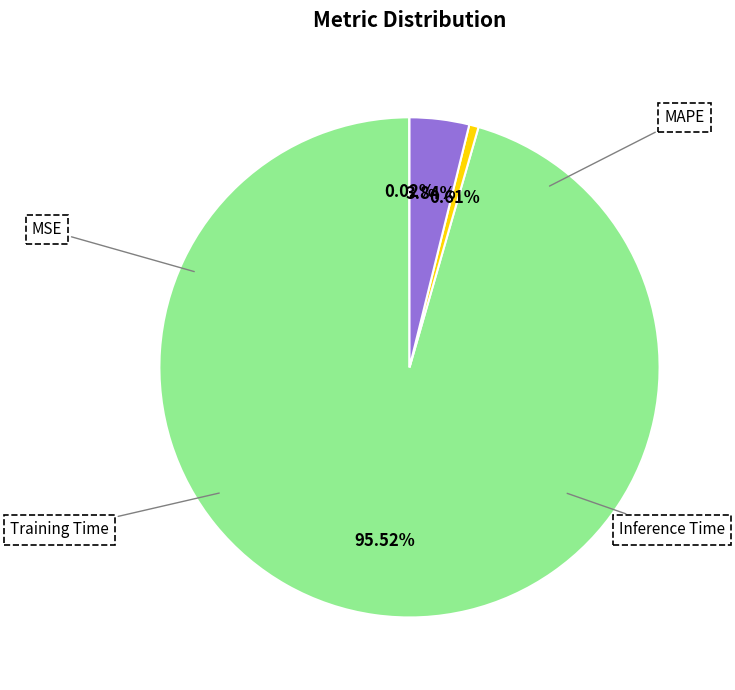

What percentage is the Training Time slice, to the nearest percent?

1%